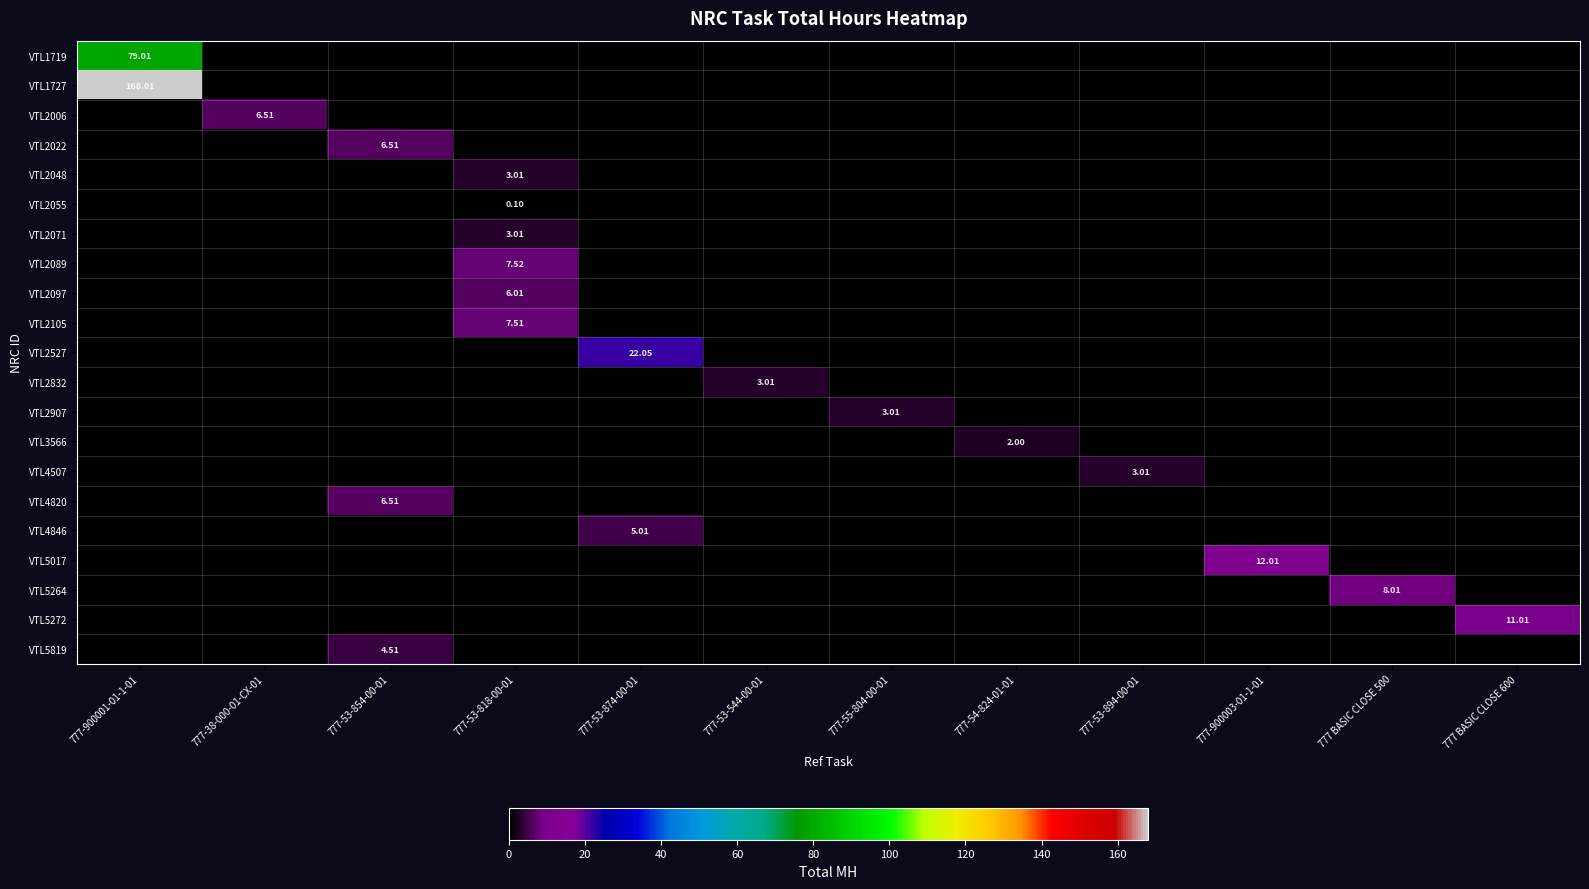

What is the difference between the maximum and minimum values in the VTL3566 series?

2.0